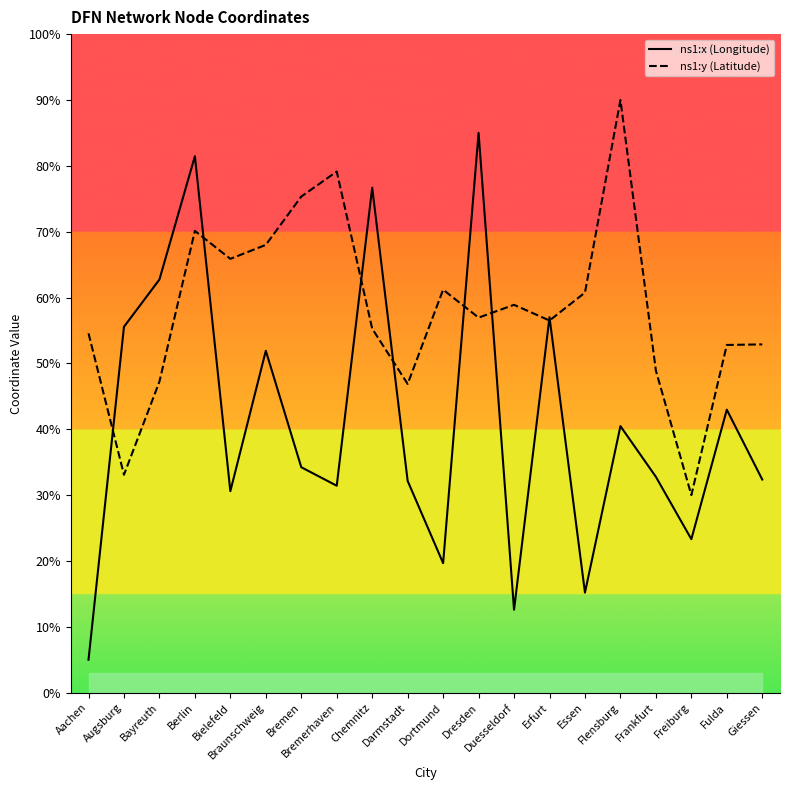

What is the highest value of the ns1:y (Latitude) series?

90.0